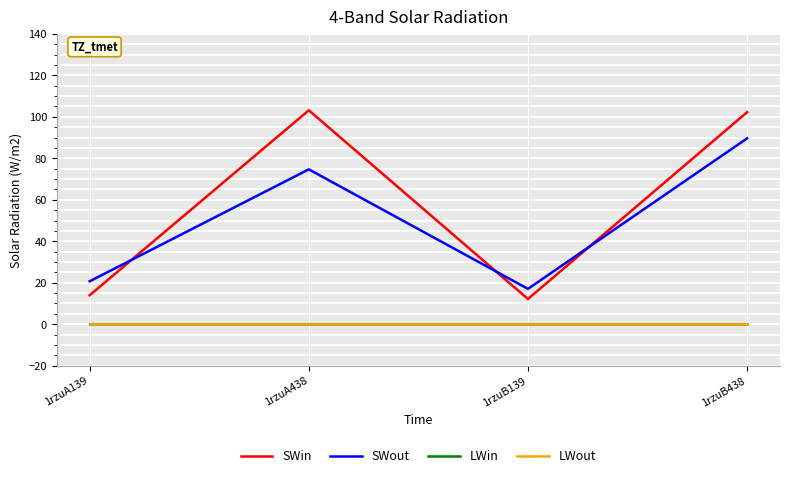

List the series in order of their peak value, highest first.

SWin, SWout, LWin, LWout